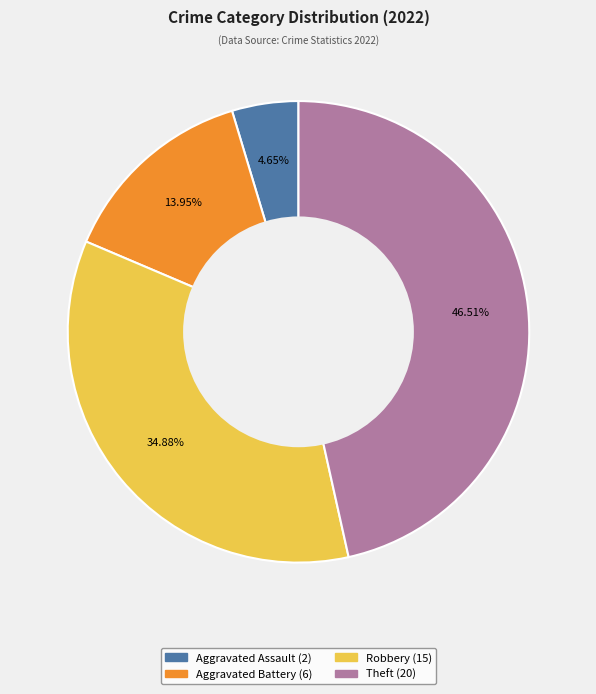

Is there a majority slice in this chart?

No